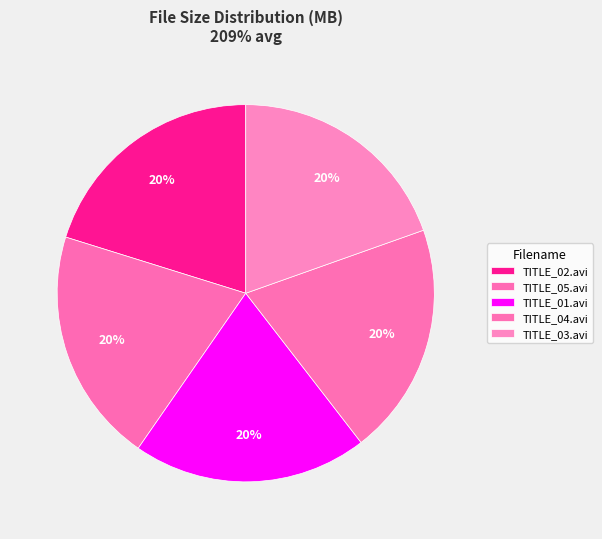

Is the sum of TITLE_01.avi and TITLE_05.avi greater than half?

No